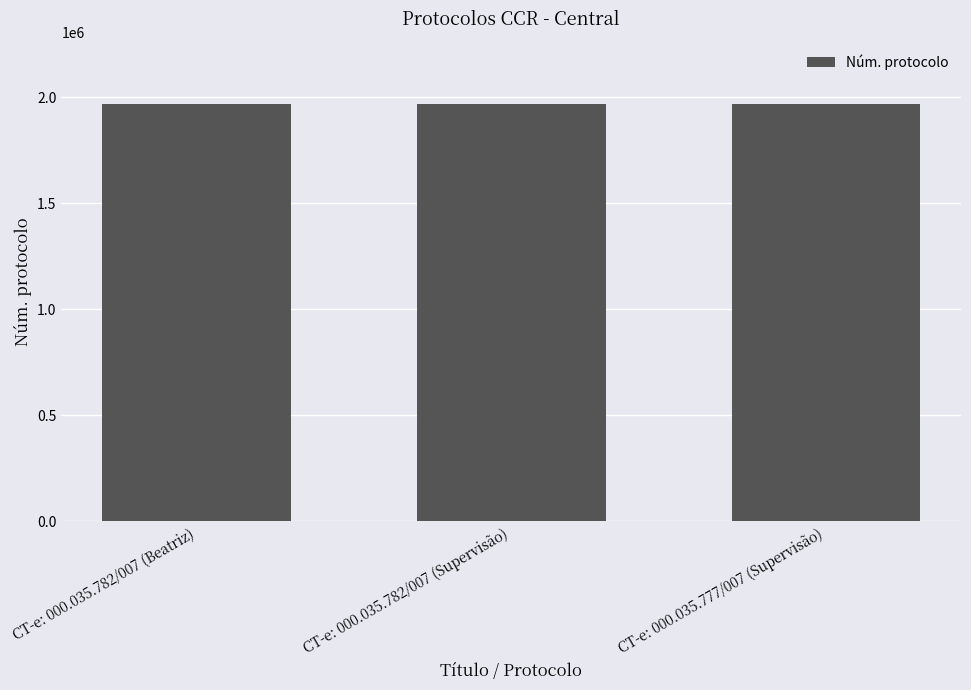

What is the maximum value shown in the chart?

1965820